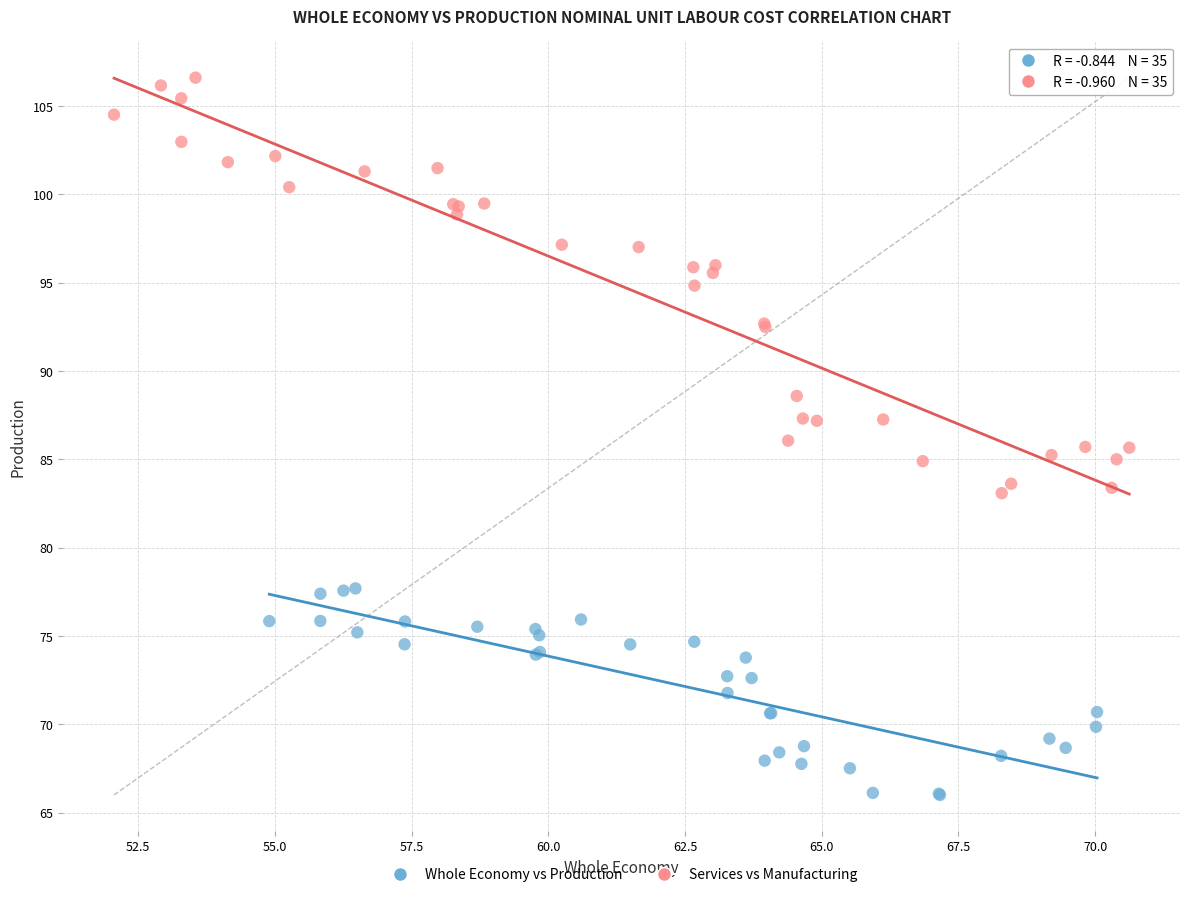

Which series reaches the maximum Y coordinate?

Services vs Manufacturing